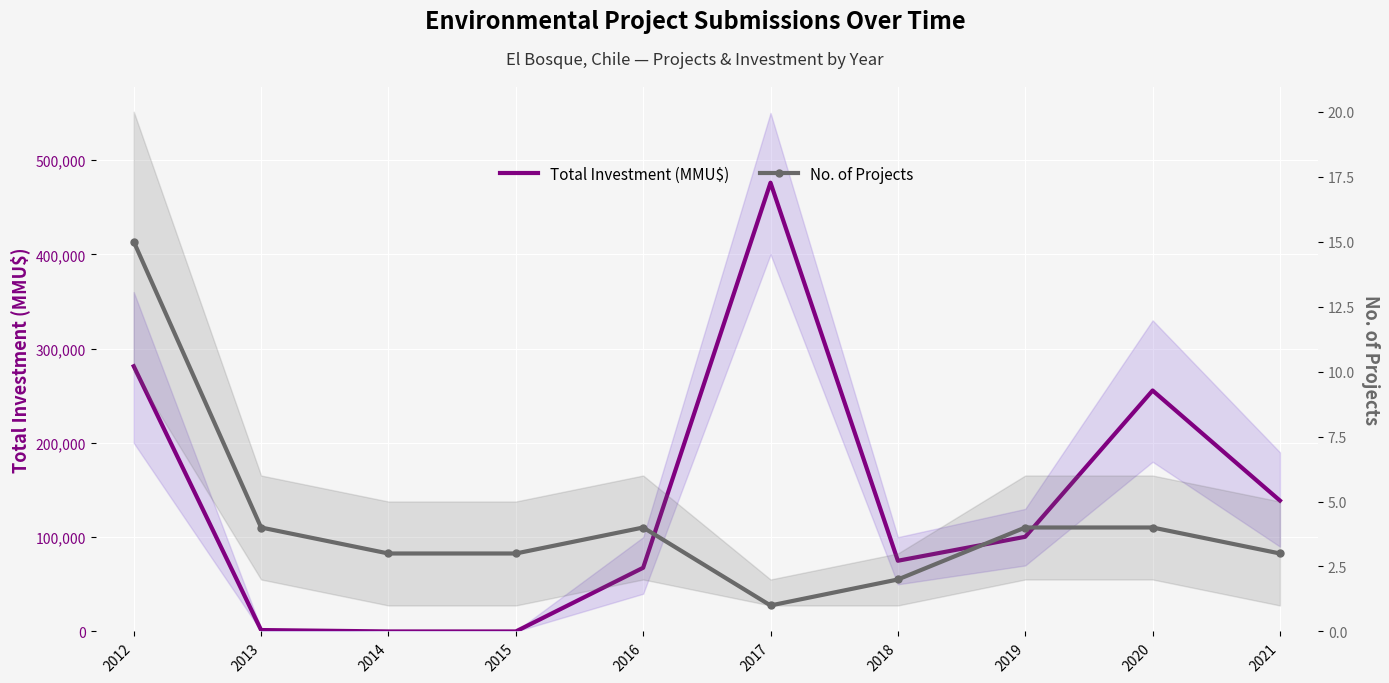

Which series has the largest total across all categories?

Total Investment (MMU$)